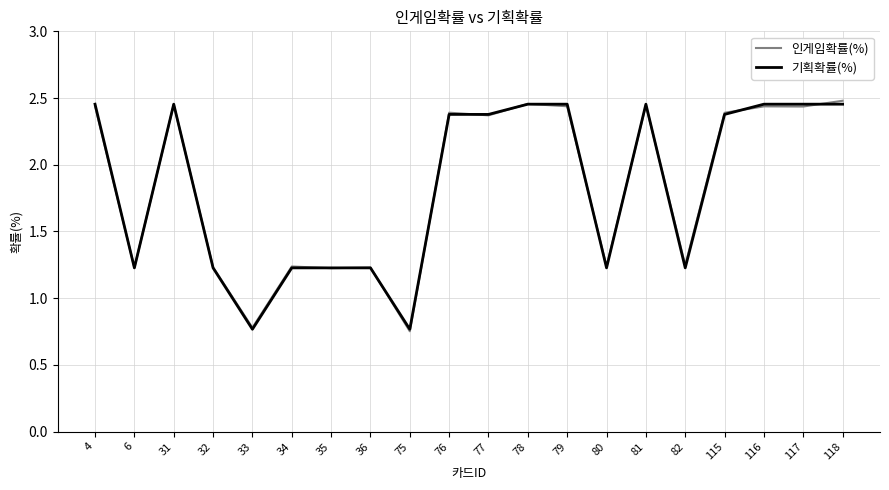

How many values in the 기획확률(%) series are below 2?

9